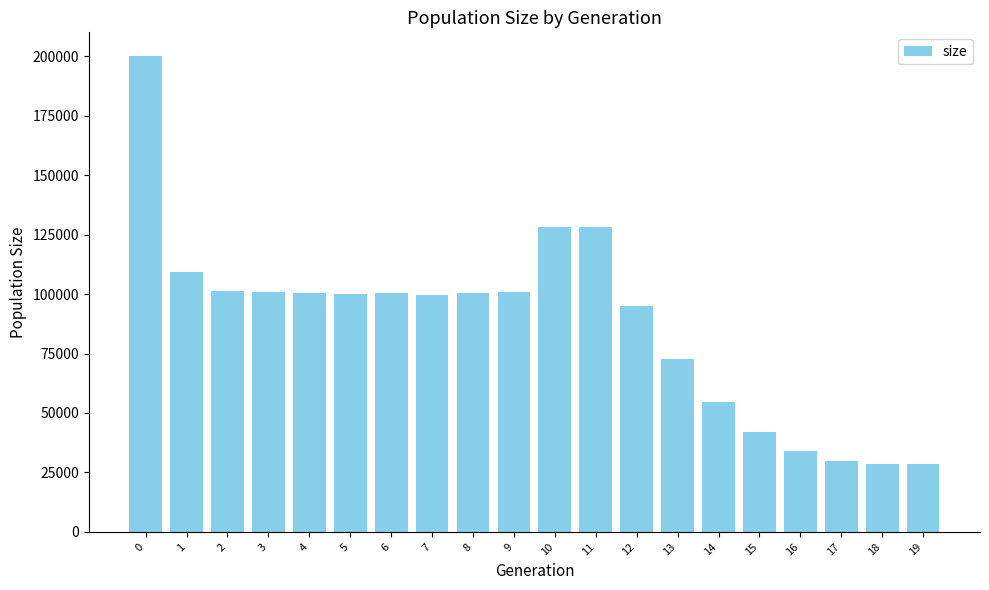

What is the maximum value shown in the chart?

200057